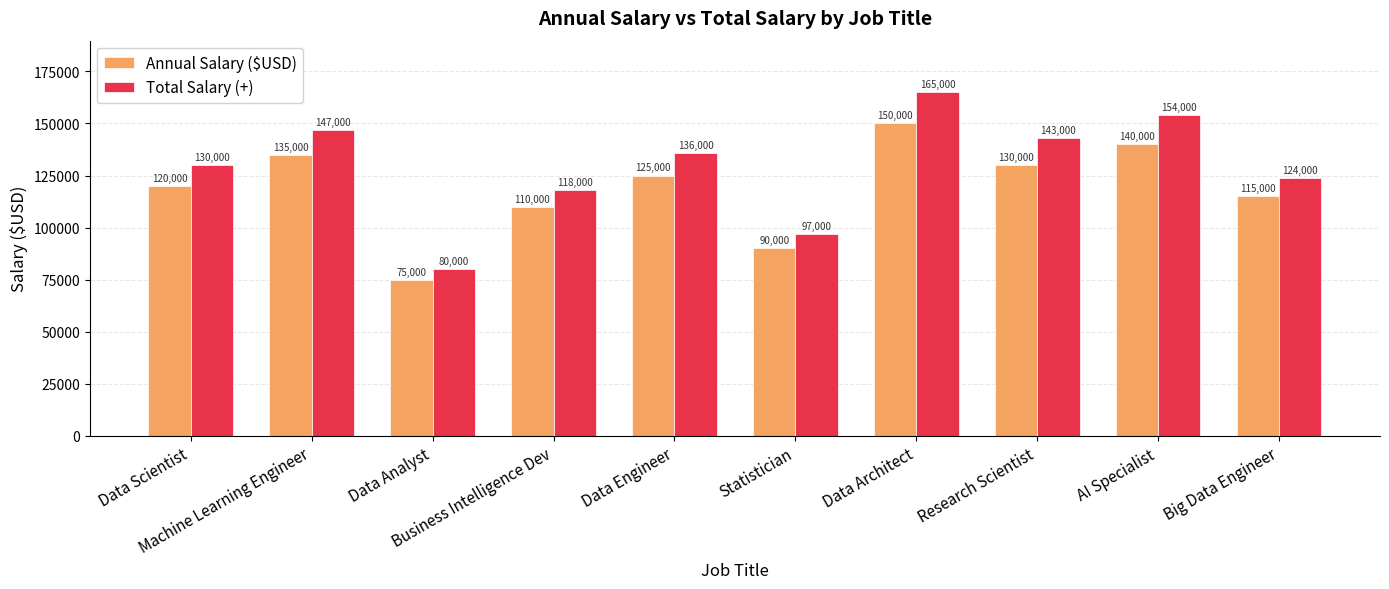

Read the Annual Salary ($USD) value at Machine Learning Engineer, to the nearest 50.

135000